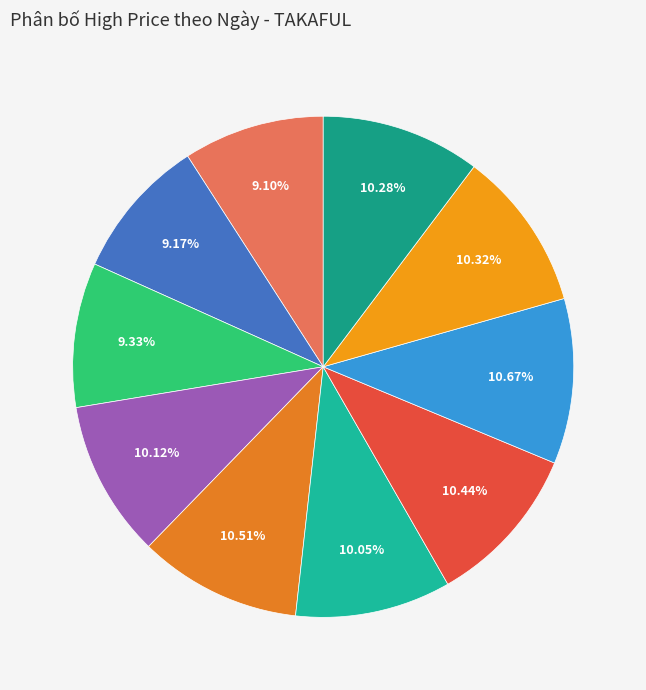

What is the largest slice in the pie chart?

2020-04-20